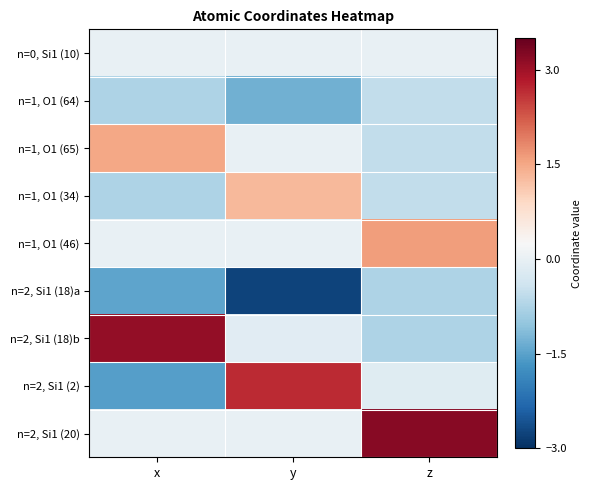

Reading right to left, what are all the values shown in this chart?

n=0, Si1 (10): z=0.0	y=0.0	x=0.0
n=1, O1 (64): z=-0.5	y=-1.3	x=-0.8
n=1, O1 (65): z=-0.5	y=0.0	x=1.5
n=1, O1 (34): z=-0.5	y=1.3	x=-0.8
n=1, O1 (46): z=1.6	y=-0.0	x=0.0
n=2, Si1 (18)a: z=-0.8	y=-2.7	x=-1.5
n=2, Si1 (18)b: z=-0.8	y=-0.1	x=3.1
n=2, Si1 (2): z=-0.2	y=2.7	x=-1.5
n=2, Si1 (20): z=3.2	y=-0.0	x=0.0